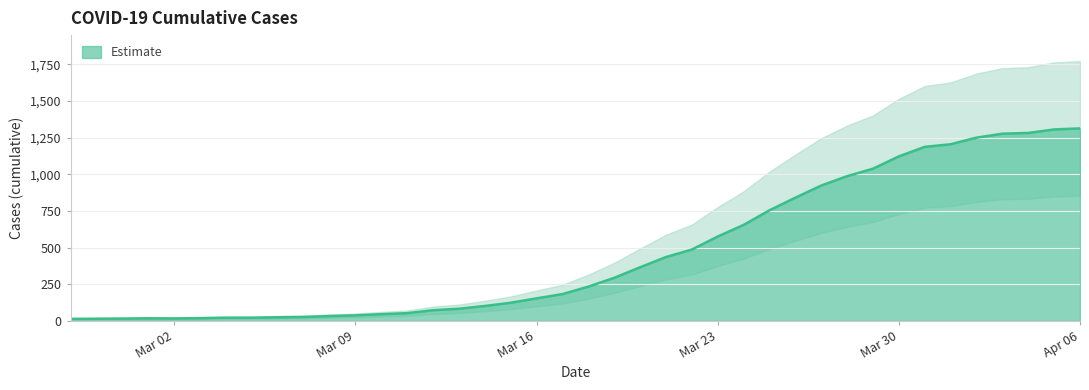

Where is the data nearest to the value 663?

2020-03-24